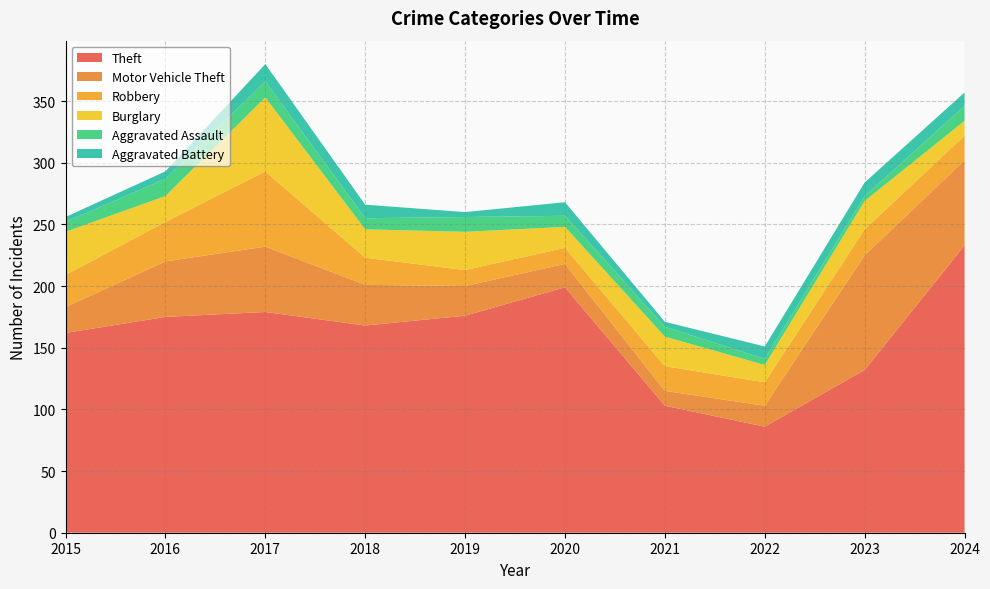

Reading left to right, list all the values displayed in this chart.

Theft: 2015=162	2016=175	2017=179	2018=168	2019=176	2020=199	2021=103	2022=86	2023=132	2024=233
Motor Vehicle Theft: 2015=21	2016=45	2017=53	2018=33	2019=24	2020=19	2021=12	2022=17	2023=93	2024=69
Robbery: 2015=26	2016=32	2017=61	2018=22	2019=13	2020=13	2021=20	2022=19	2023=21	2024=20
Burglary: 2015=35	2016=21	2017=60	2018=23	2019=31	2020=17	2021=24	2022=14	2023=23	2024=12
Aggravated Assault: 2015=8	2016=14	2017=13	2018=9	2019=12	2020=9	2021=8	2022=5	2023=4	2024=12
Aggravated Battery: 2015=4	2016=6	2017=14	2018=11	2019=4	2020=11	2021=4	2022=10	2023=11	2024=11